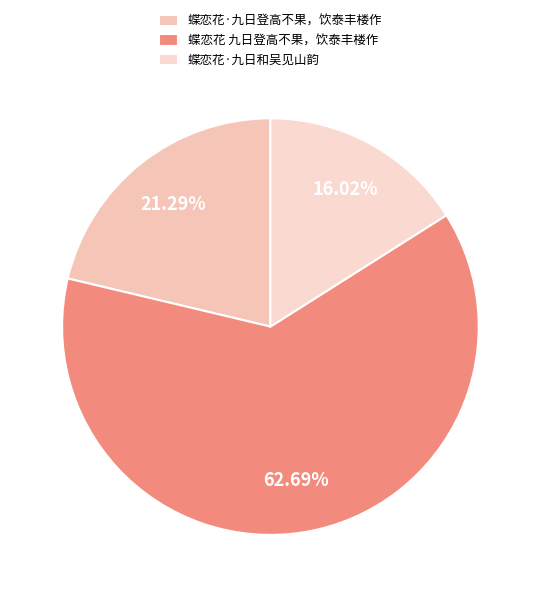

What percentage is NOT represented by 蝶恋花·九日登高不果，饮泰丰楼作?

78.7%